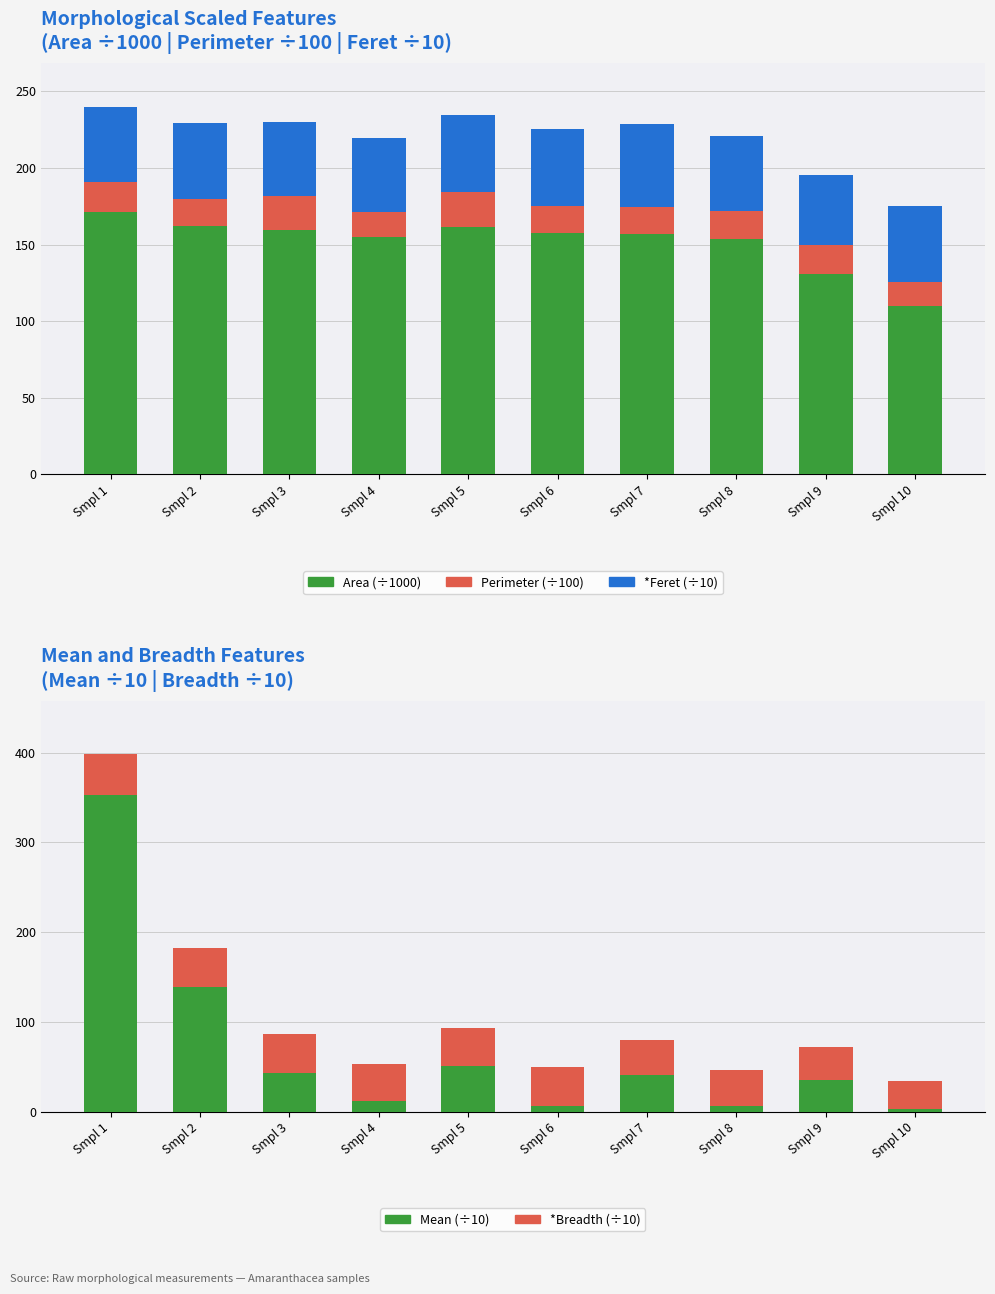

How many categories are shown in the chart?

10